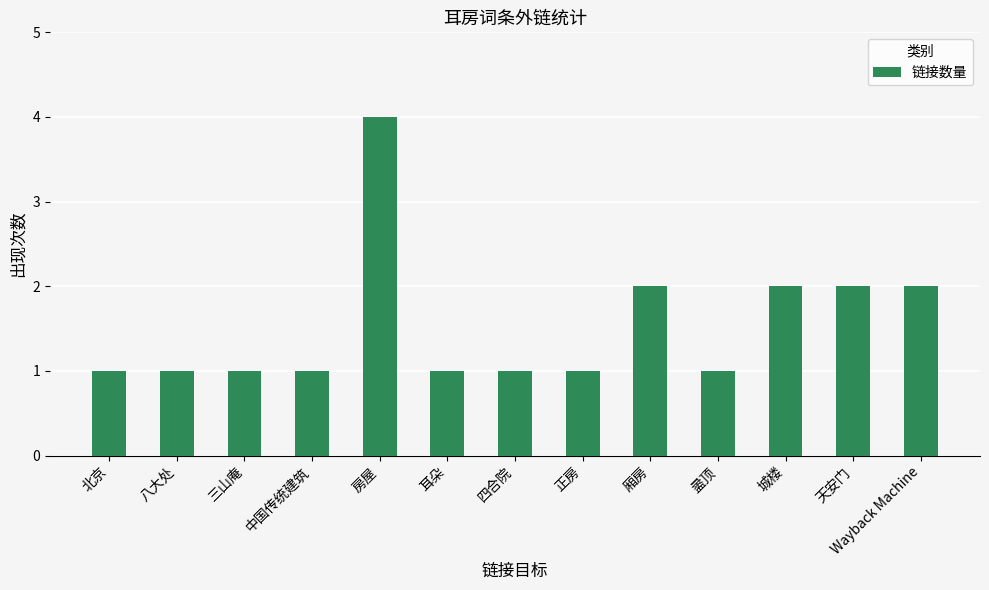

Reading left to right, what are all the values shown in this chart?

北京=1	八大处=1	三山庵=1	中国传统建筑=1	房屋=4	耳朵=1	四合院=1	正房=1	厢房=2	盝顶=1	城楼=2	天安门=2	Wayback Machine=2